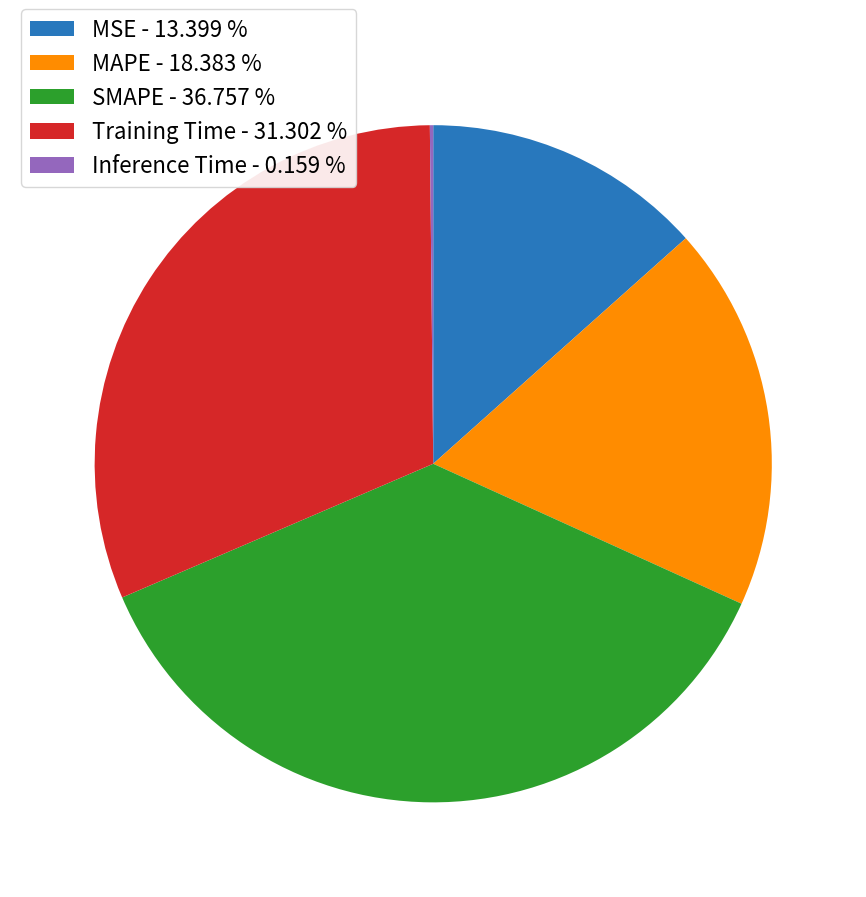

Does MAPE represent more than half of the total?

No